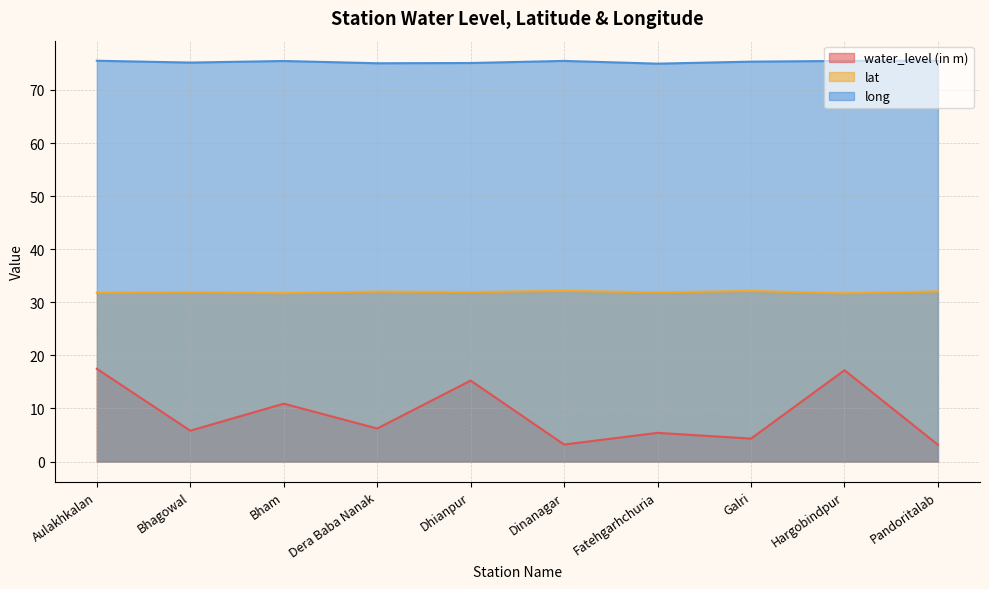

What are all the series names shown in the legend?

water_level (in m), lat, long